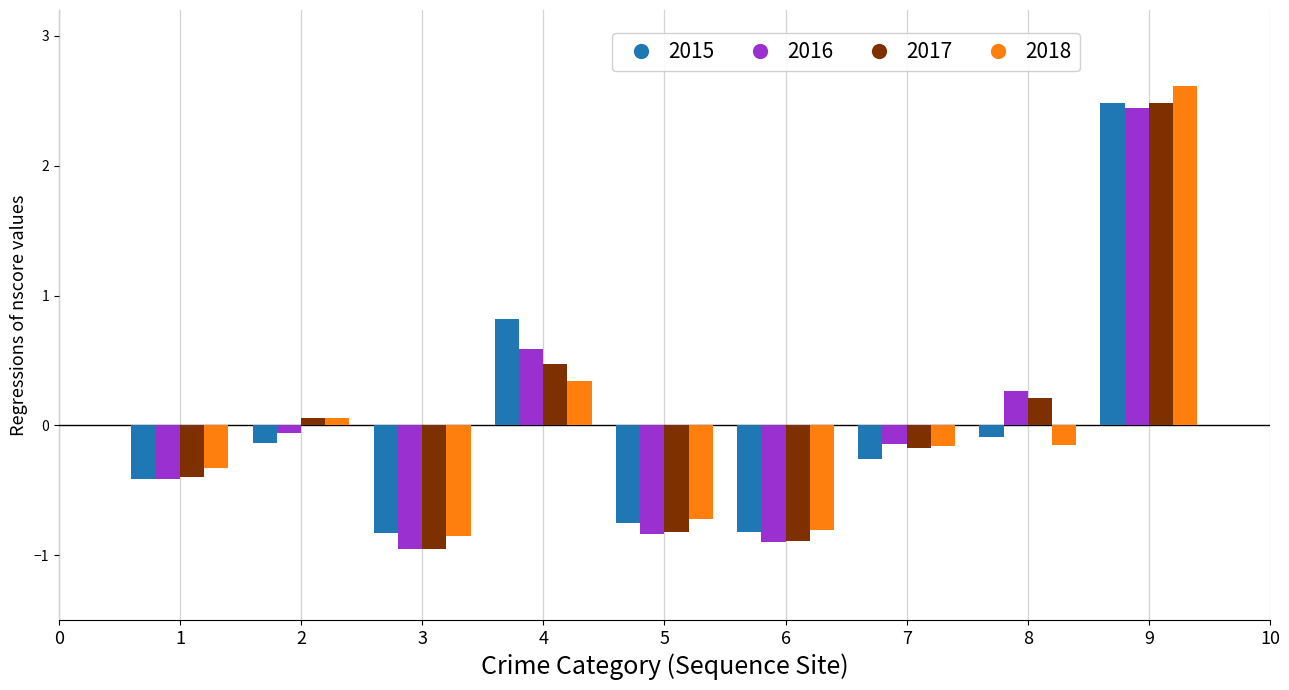

Which series has the largest range (max minus min)?

2018